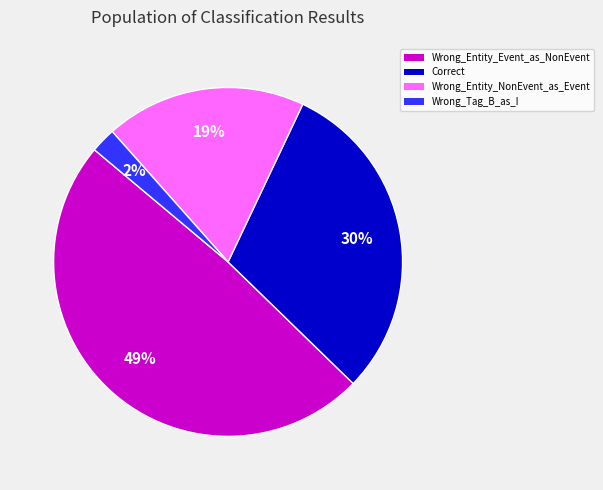

Is the sum of Wrong_Entity_Event_as_NonEvent and Wrong_Entity_NonEvent_as_Event greater than half?

Yes